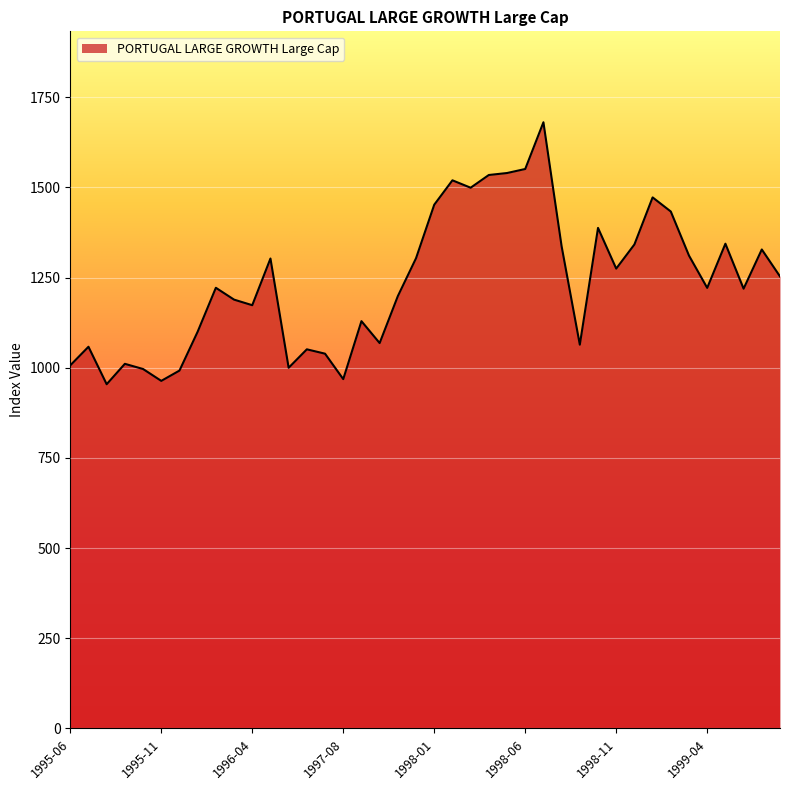

What is the minimum value shown in the chart?

954.4